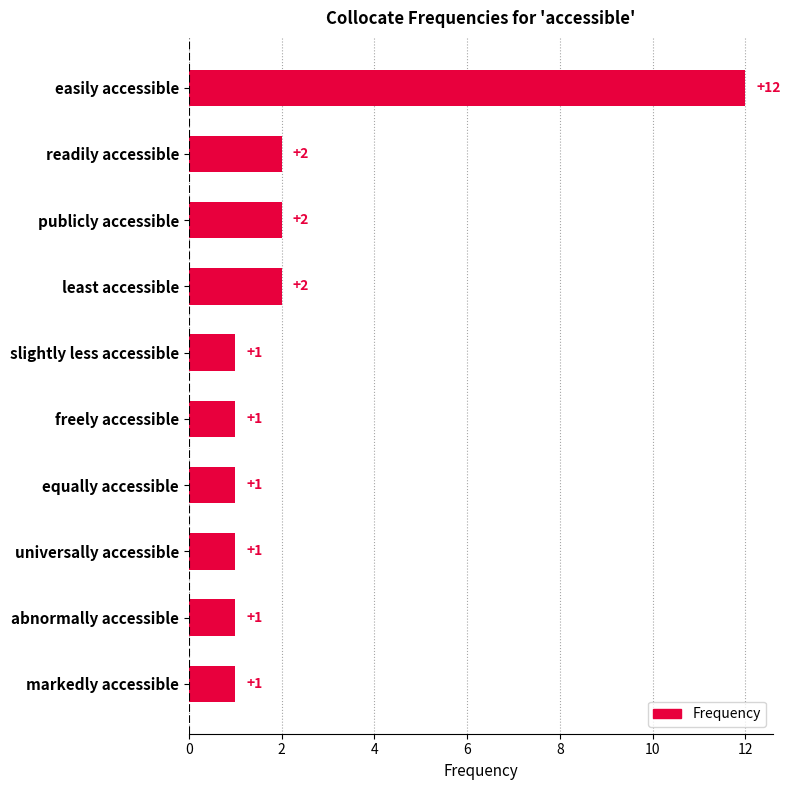

The value at equally accessible is 2. True or false?

False